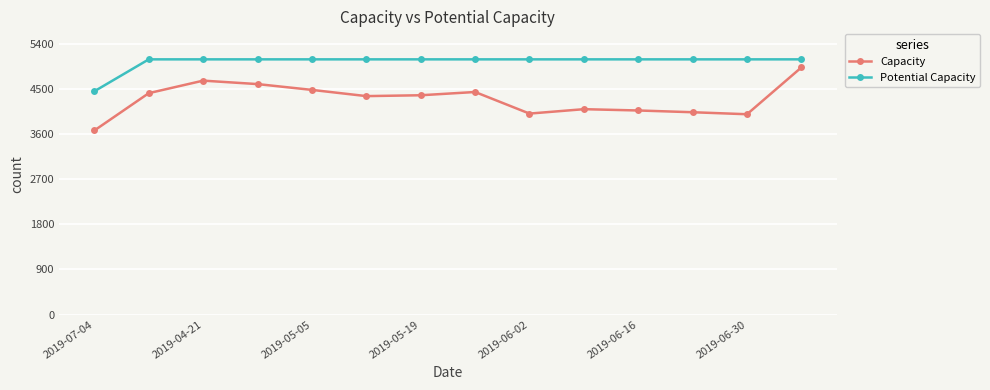

True or false: Potential Capacity and Capacity intersect in this chart.

False